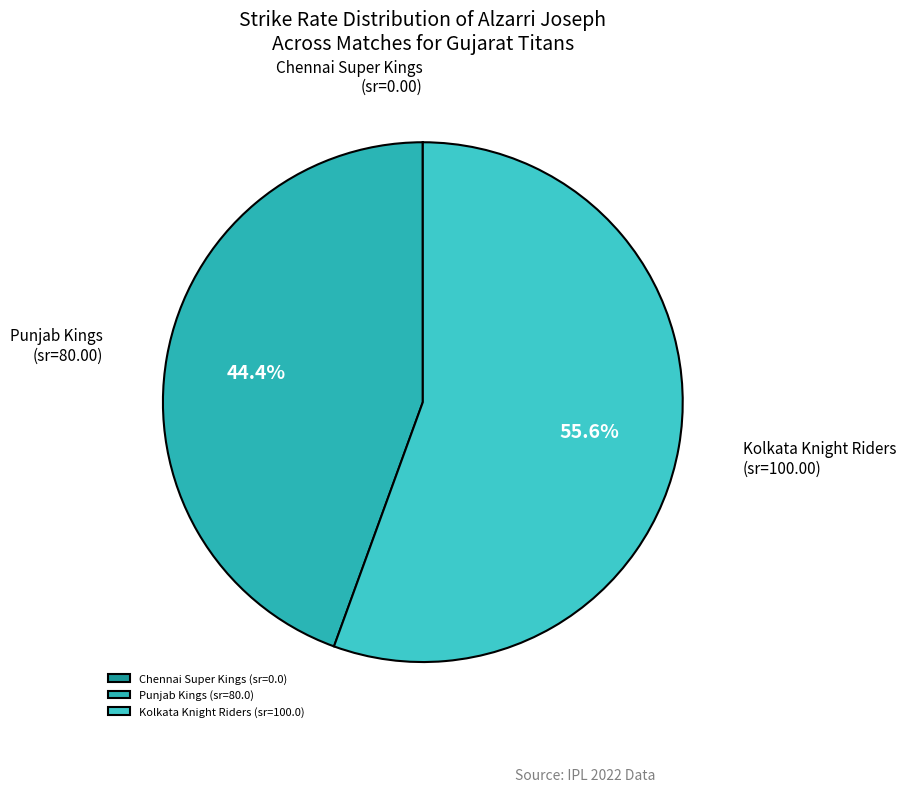

True or false: Punjab Kings (sr=80.0) accounts for 44% of the total.

True